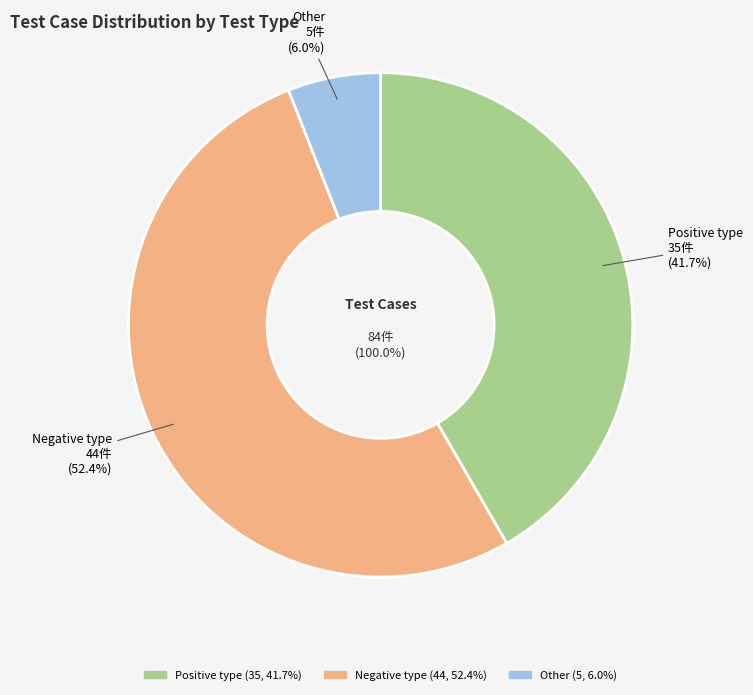

What is the largest slice in the pie chart?

Negative type